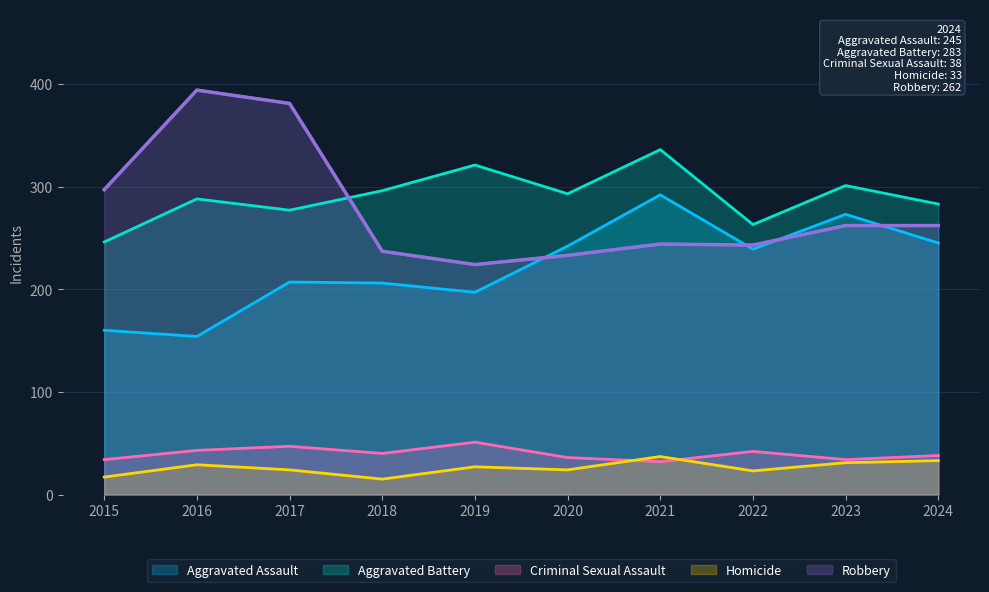

At which category is the sum across all series the highest?

2021